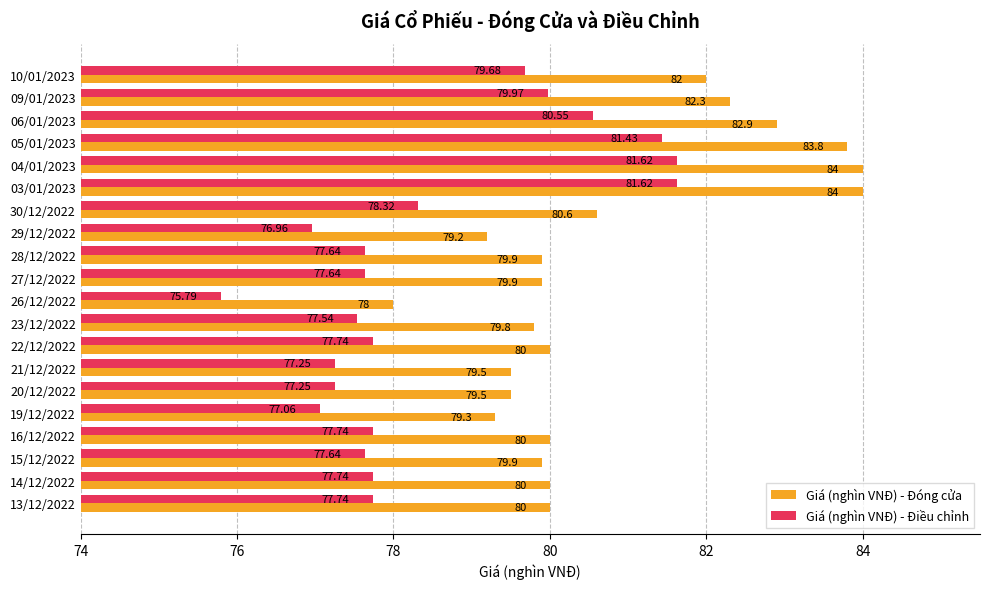

At which category does the chart reach its minimum across all series?

26/12/2022